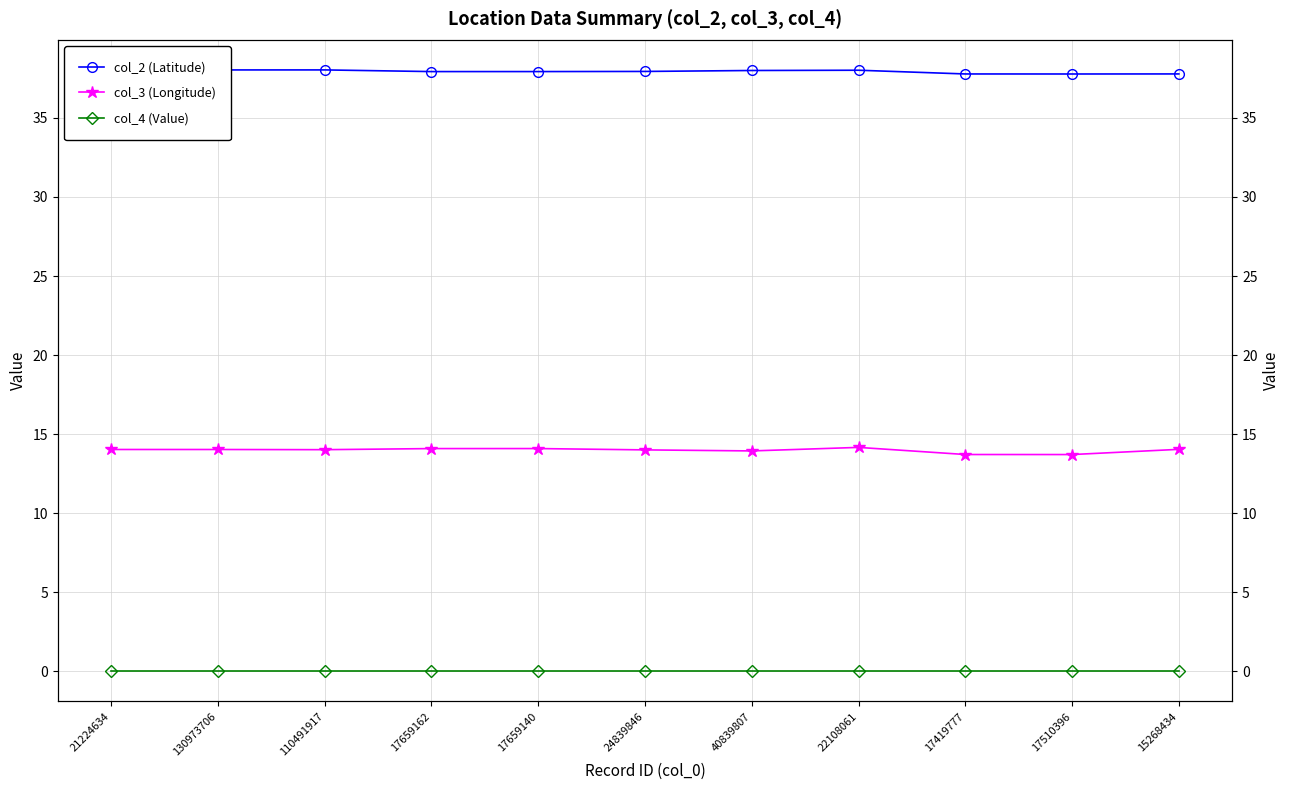

True or false: col_2 (Latitude) has more than 2 interior local peaks.

False